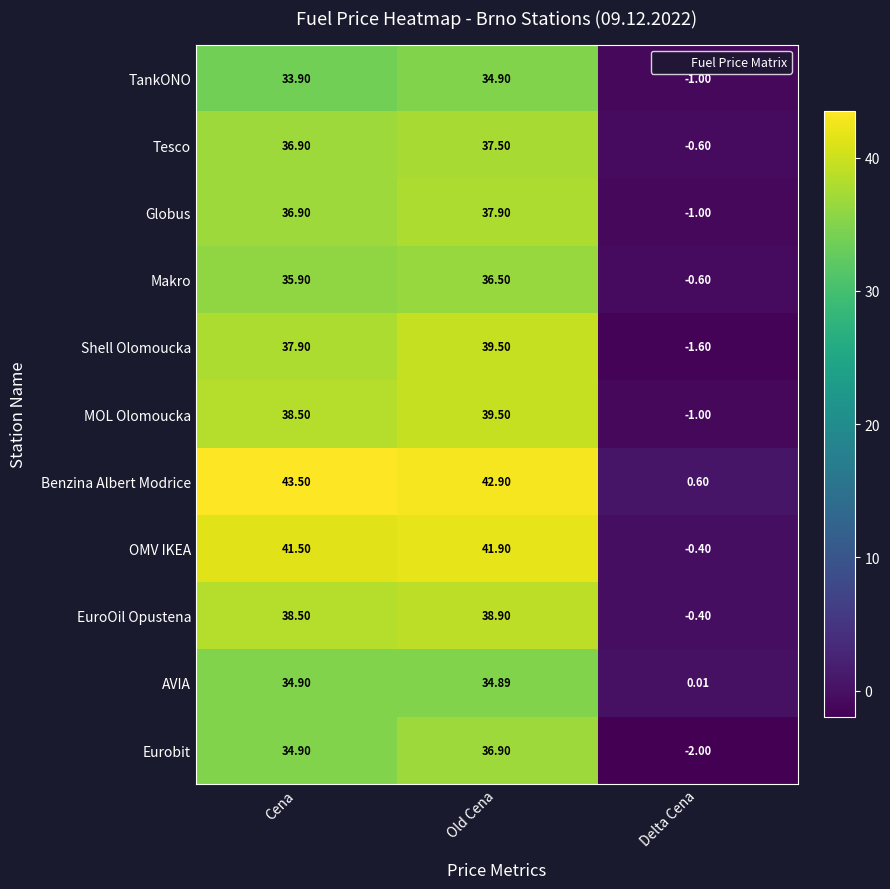

List the labels in order of Globus value, smallest first.

Delta Cena, Cena, Old Cena